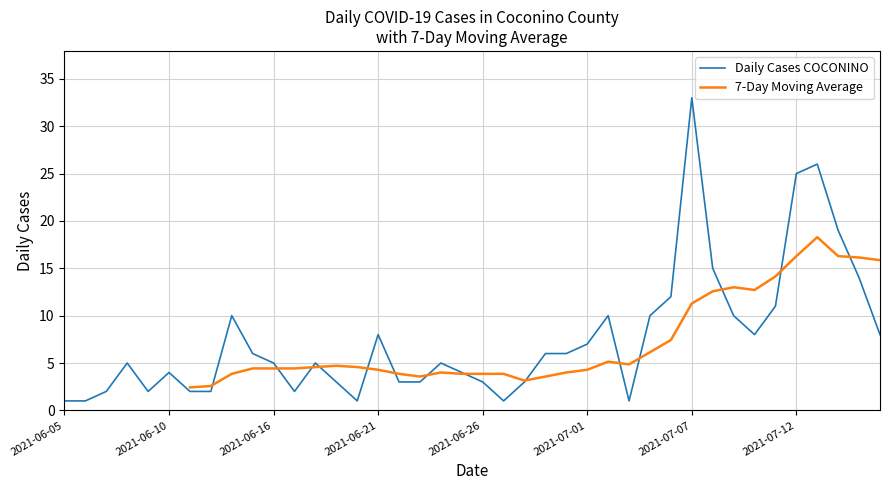

What is the smallest value displayed?

1